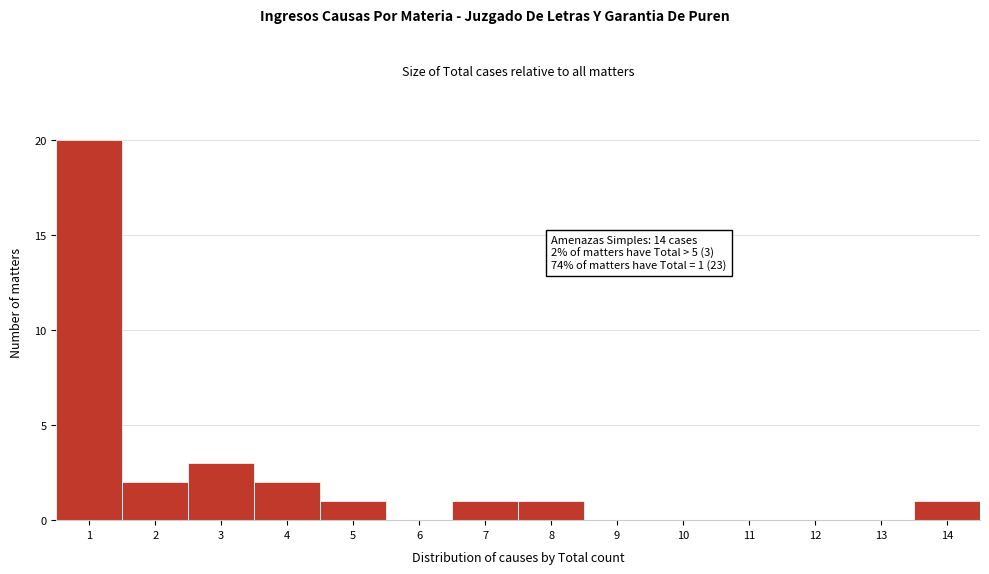

Reading left to right, list all the values displayed in this chart.

1=20	2=2	3=3	4=2	5=1	6=0	7=1	8=1	9=0	10=0	11=0	12=0	13=0	14=1